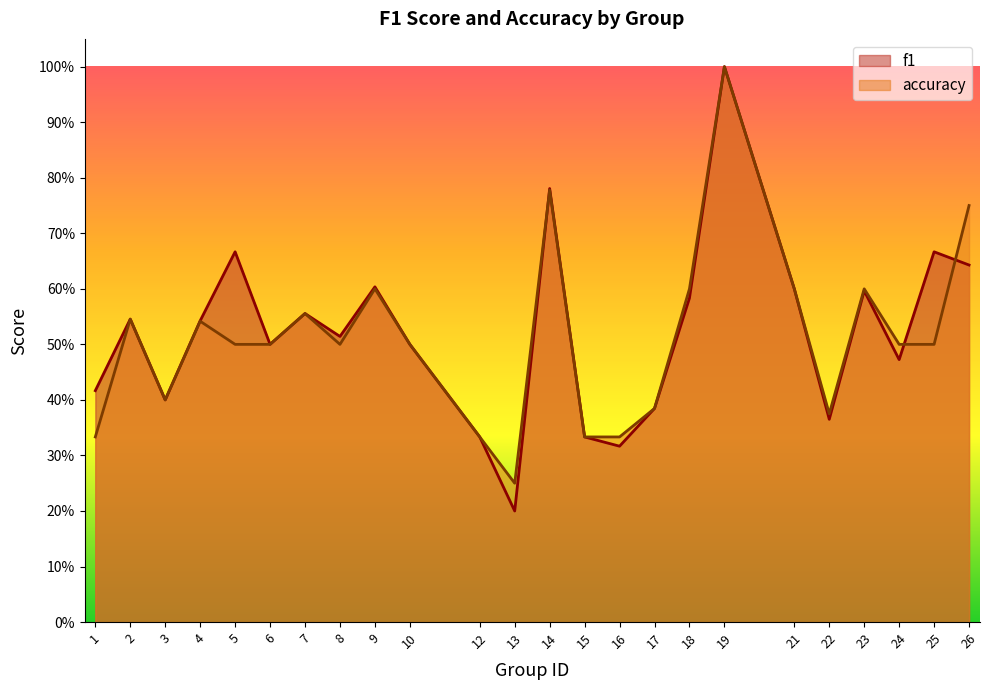

Is it true that accuracy equals 0.9 at 5?

False